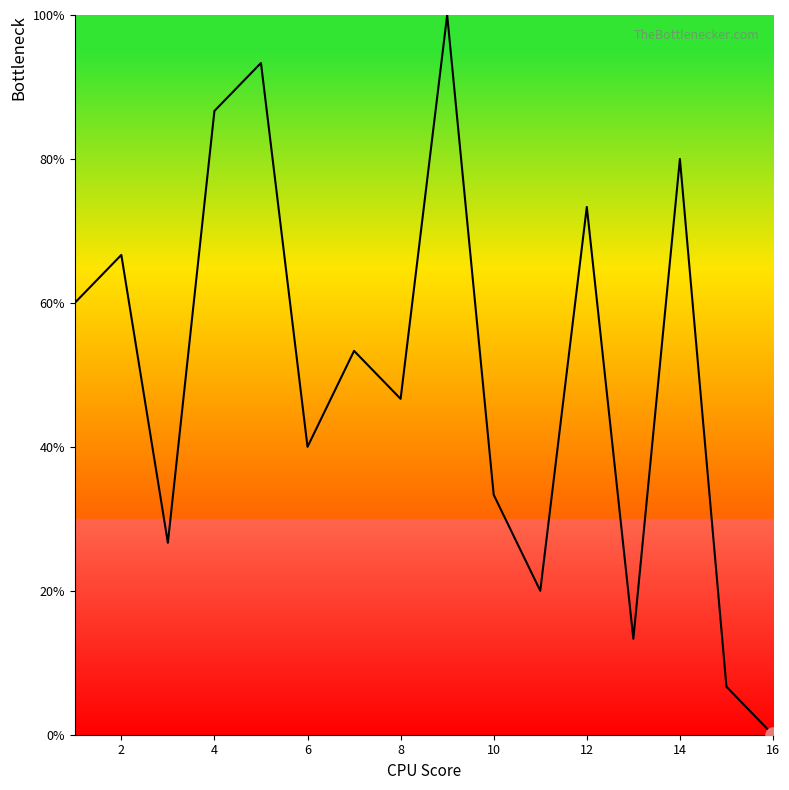

What is the greatest value displayed?

100.0